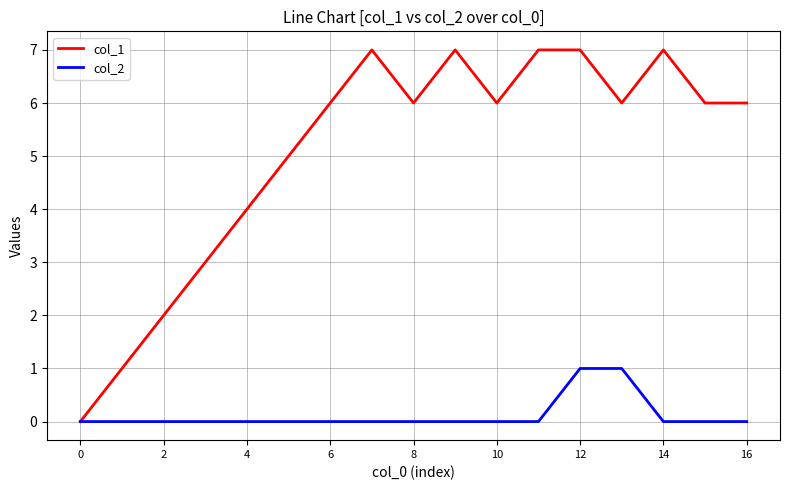

What is the greatest value displayed?

7